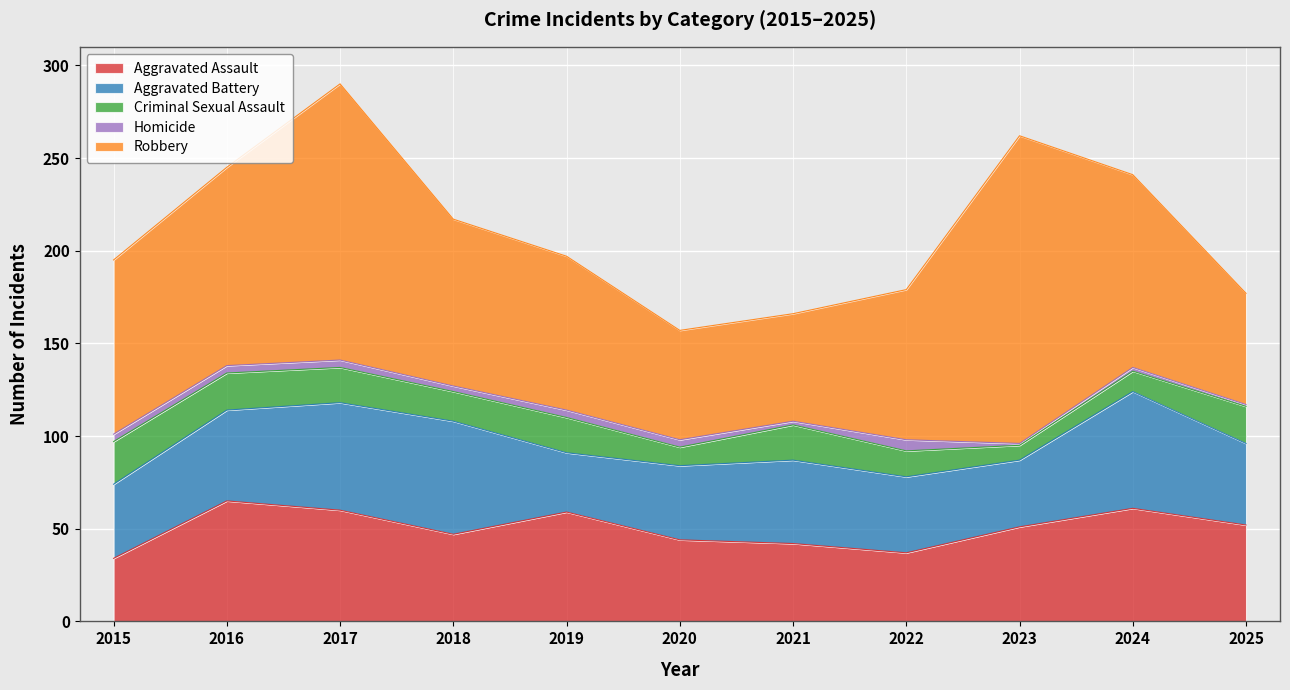

Reading right to left, extract all data points from this chart.

Aggravated Assault: 2025=52	2024=61	2023=51	2022=37	2021=42	2020=44	2019=59	2018=47	2017=60	2016=65	2015=34
Aggravated Battery: 2025=44	2024=63	2023=36	2022=41	2021=45	2020=40	2019=32	2018=61	2017=58	2016=49	2015=40
Criminal Sexual Assault: 2025=20	2024=11	2023=8	2022=14	2021=19	2020=10	2019=19	2018=16	2017=19	2016=20	2015=23
Homicide: 2025=1	2024=2	2023=1	2022=6	2021=2	2020=4	2019=4	2018=3	2017=4	2016=4	2015=4
Robbery: 2025=60	2024=104	2023=166	2022=81	2021=58	2020=59	2019=83	2018=90	2017=149	2016=107	2015=94